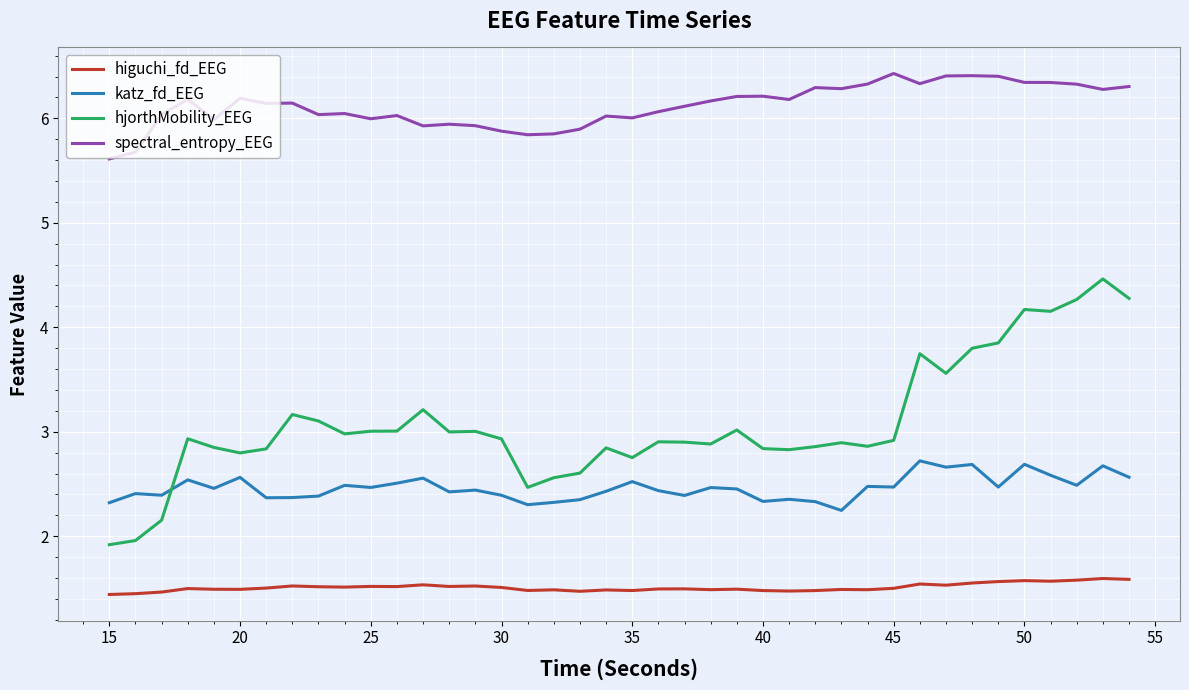

List the series in order of their peak value, lowest first.

higuchi_fd_EEG, katz_fd_EEG, hjorthMobility_EEG, spectral_entropy_EEG